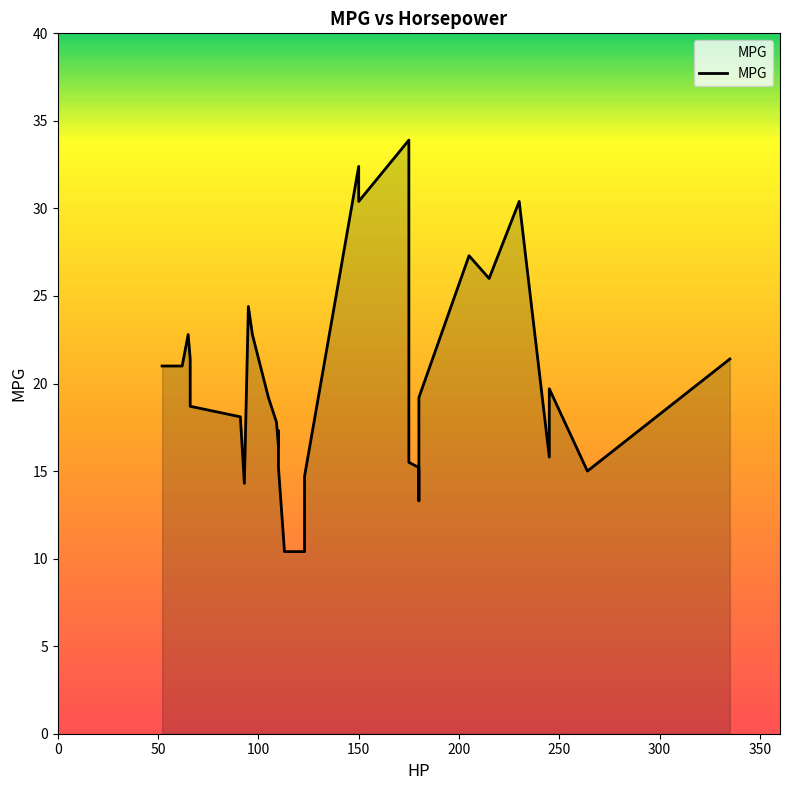

Is it true that the value at 100 is 22.8?

True